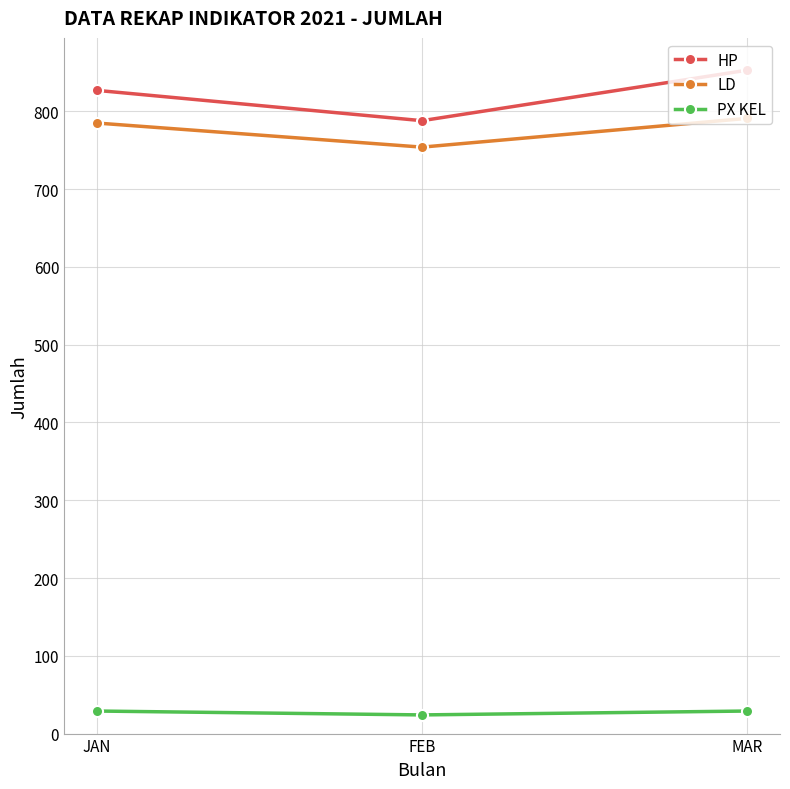

What is the minimum value for HP?

788